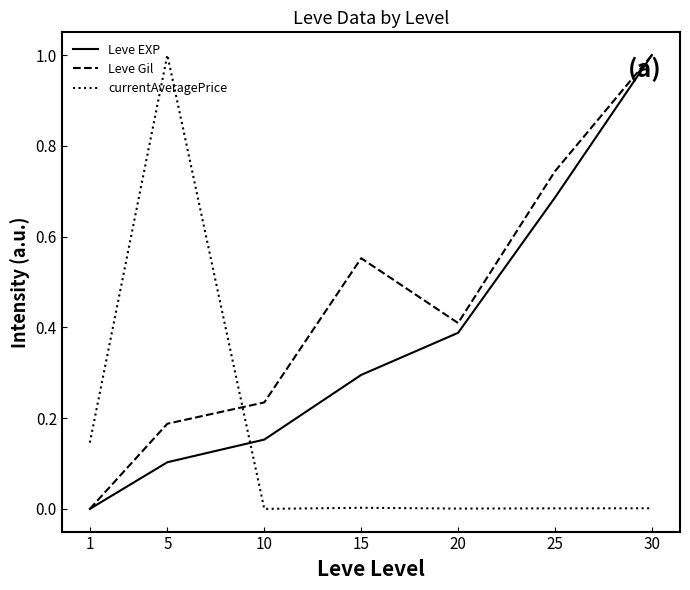

True or false: Leve EXP has more than 1 points higher than both neighbors.

False